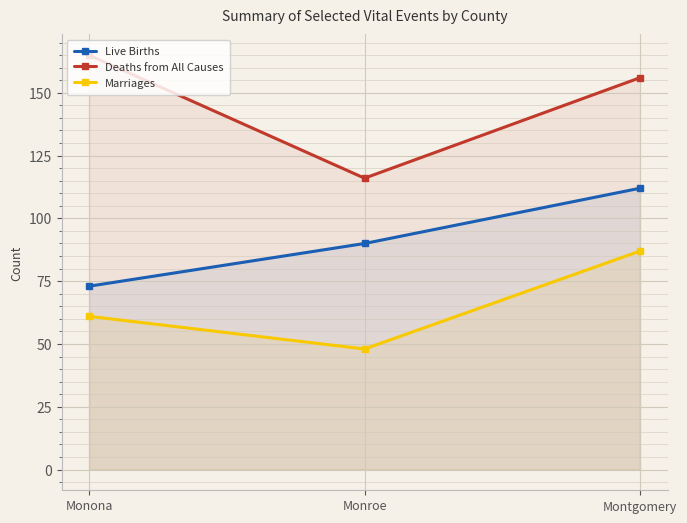

What is the sum of all Deaths from All Causes values?

437